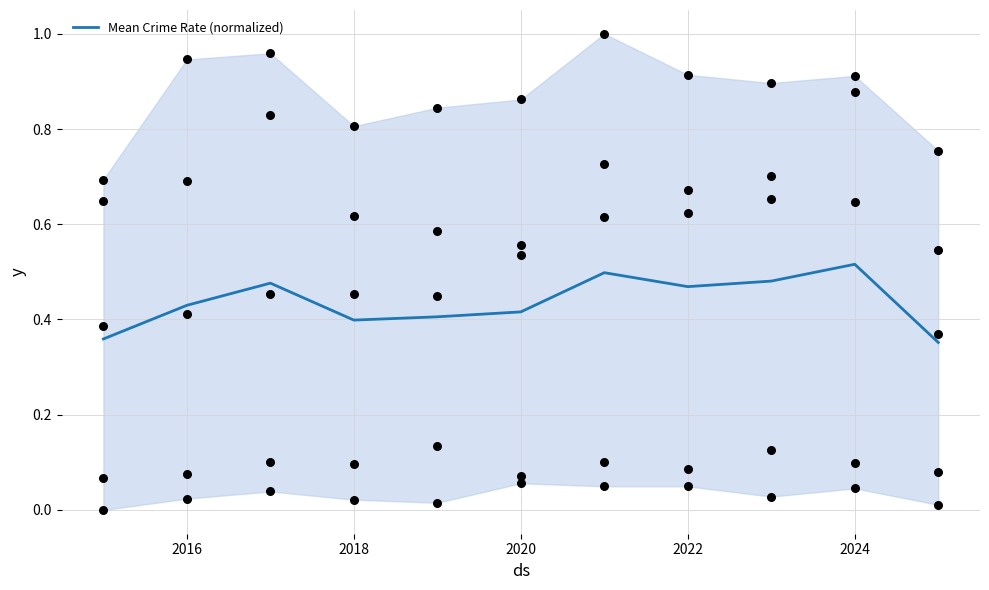

What is the change in value from 2016 to 2024?

+0.1